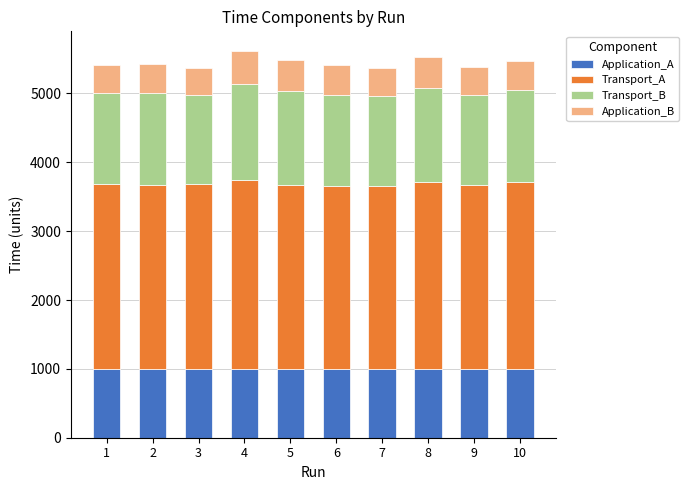

The value of Application_A at 1 is 1000. True or false?

True